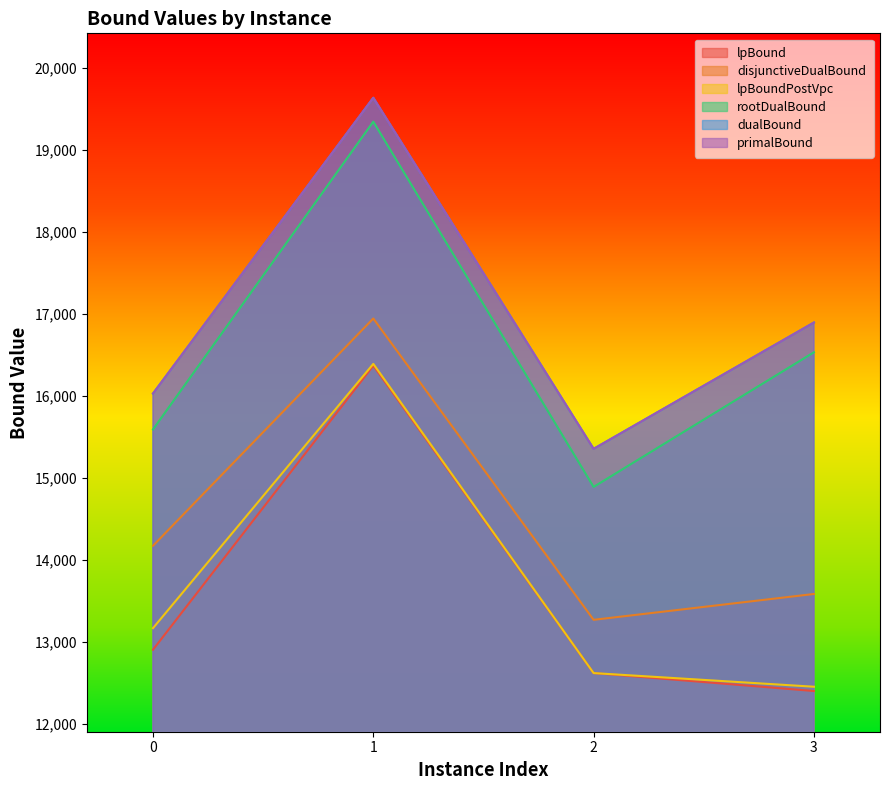

Reading left to right, extract all data points from this chart.

lpBound: 0=12907.8	1=16369.7	2=12623.1	3=12404.6
disjunctiveDualBound: 0=14174.3	1=16944.3	2=13272.1	3=13587.1
lpBoundPostVpc: 0=13170.7	1=16391.1	2=12623.1	3=12456.6
rootDualBound: 0=15592.2	1=19343.1	2=14891.6	3=16532.5
dualBound: 0=16029.7	1=19634.1	2=15355.5	3=16895.0
primalBound: 0=16029.7	1=19634.1	2=15355.5	3=16895.0